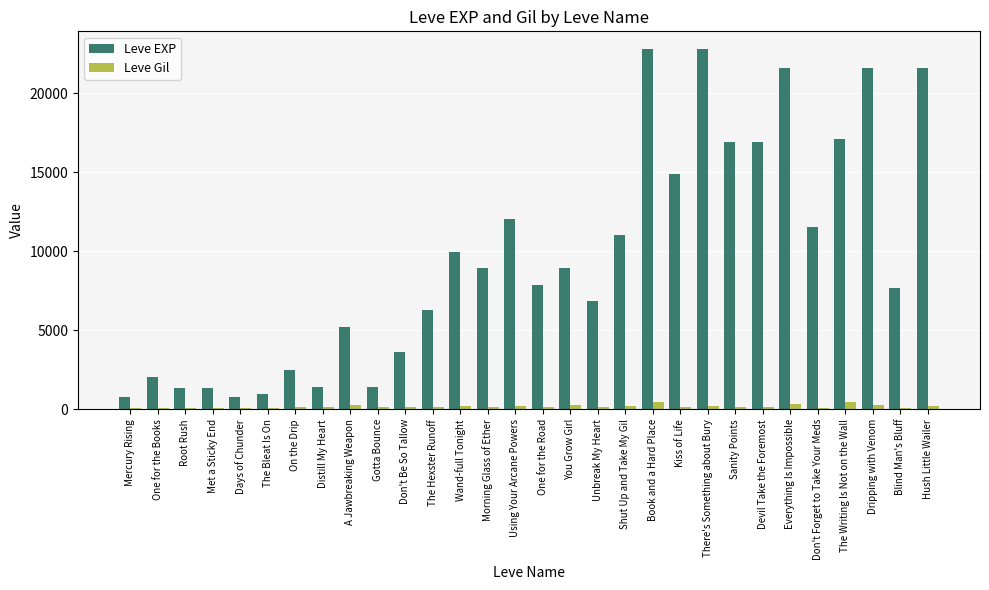

Which series has the widest spread of values?

Leve EXP